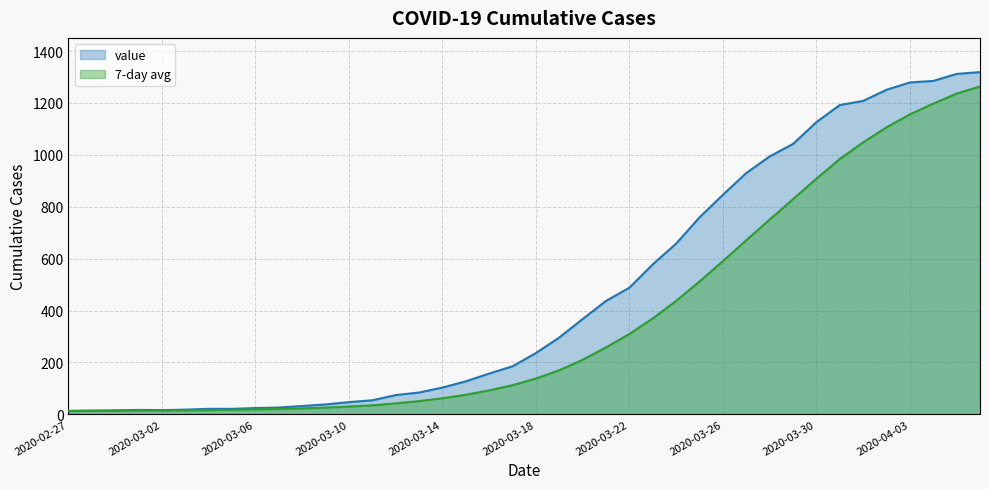

What is the change in value from 2020-03-16 to 2020-03-23?

+421